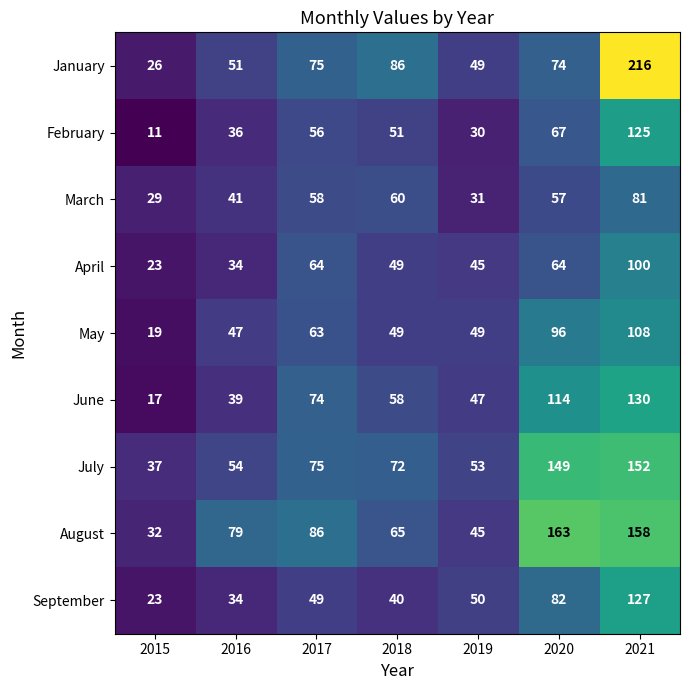

The August series shows 280 at 2020. True or false?

False